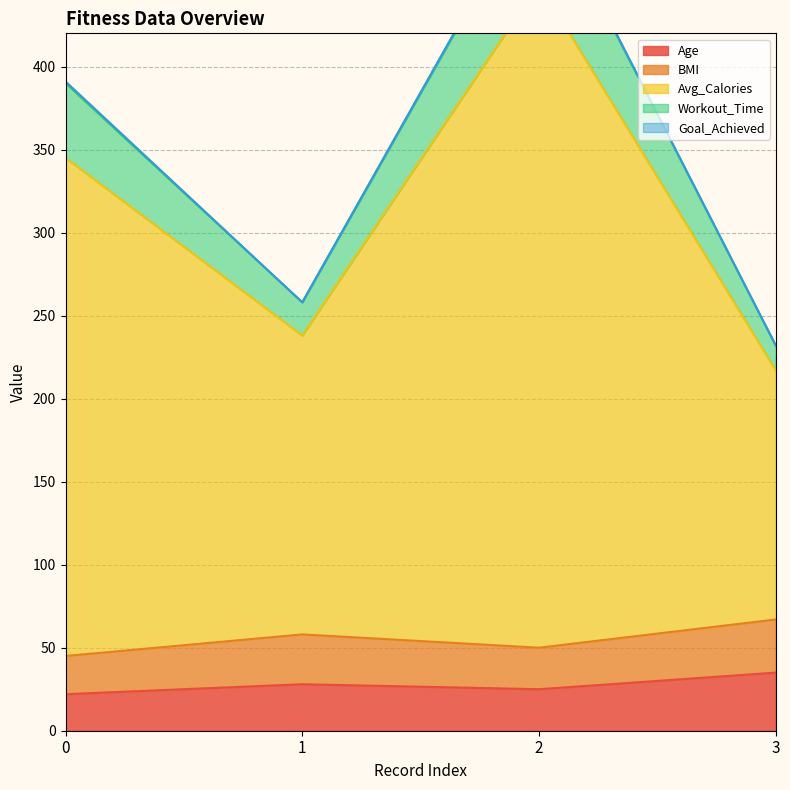

True or false: Workout_Time and Avg_Calories intersect in this chart.

False